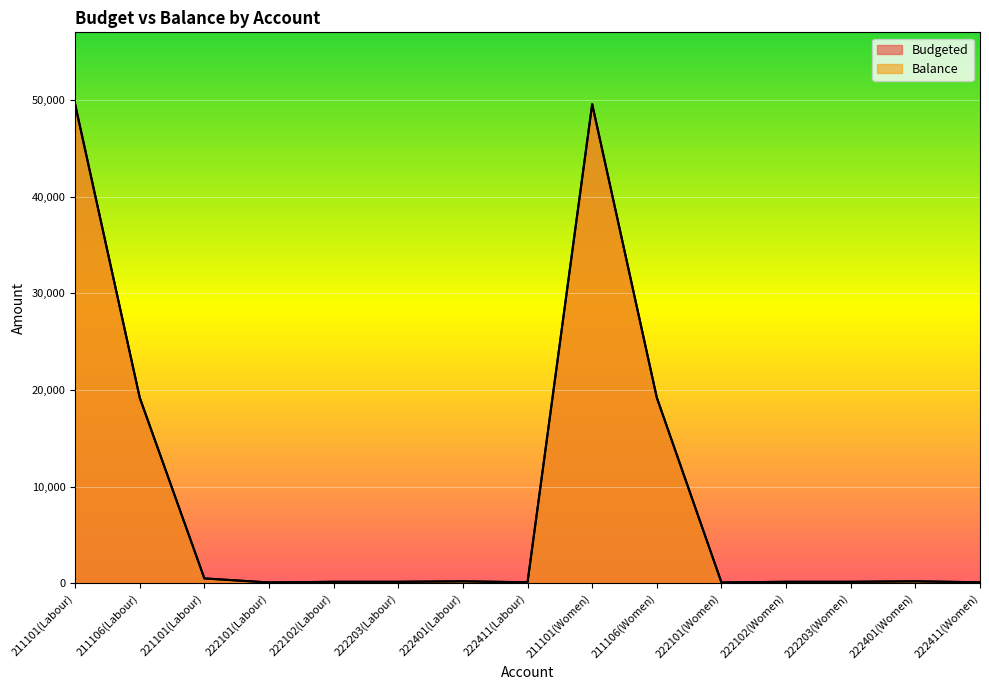

What is the approximate value of Budgeted at 211106(Women), to the nearest 50?

19200